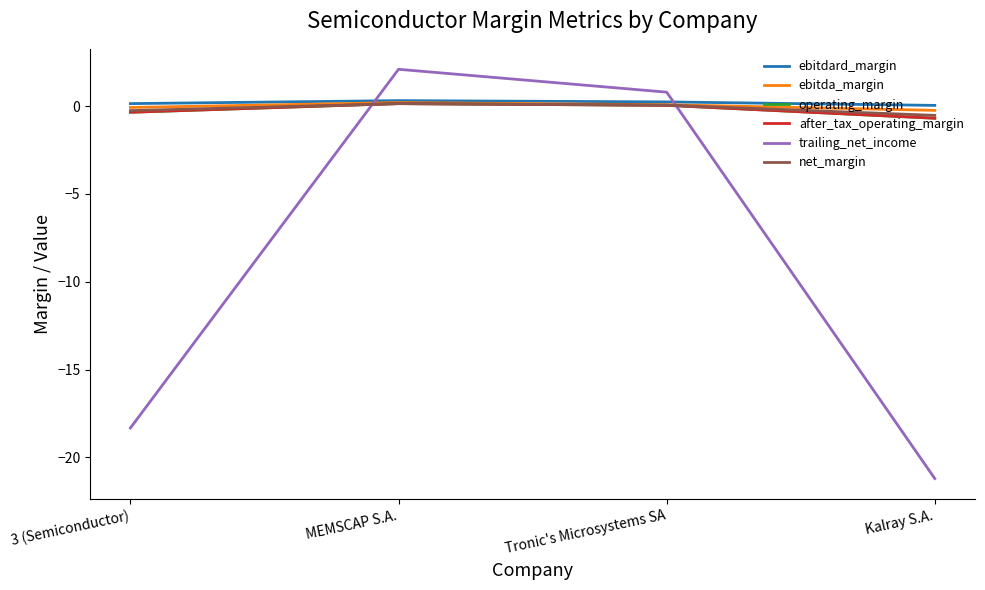

Is it true that ebitdard_margin equals 0.1 at 3 (Semiconductor)?

True